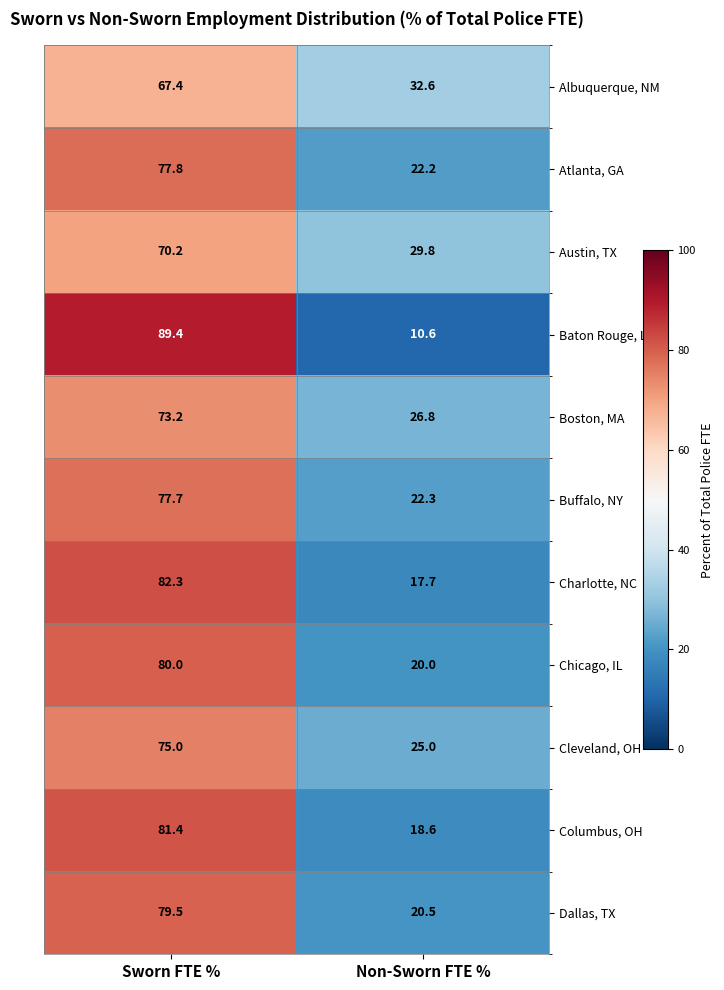

At which category is the sum across all series the highest?

Sworn FTE %